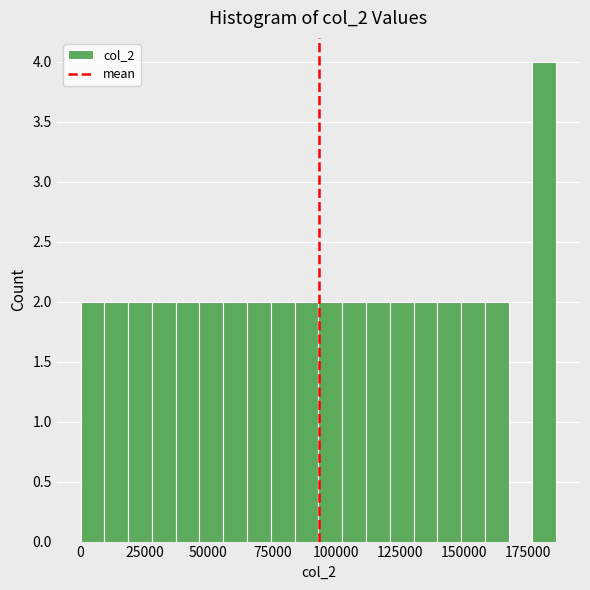

Around what value on the x-axis is the tallest bar? Give the approximate position of its centre, as read against the axis.

180000